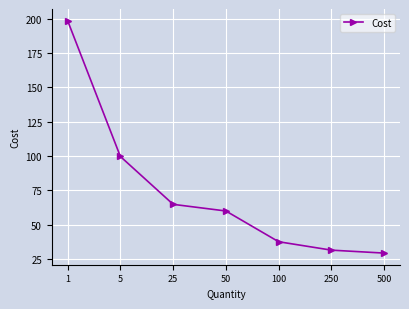

True or false: there are more than 1 points higher than both neighbors.

False